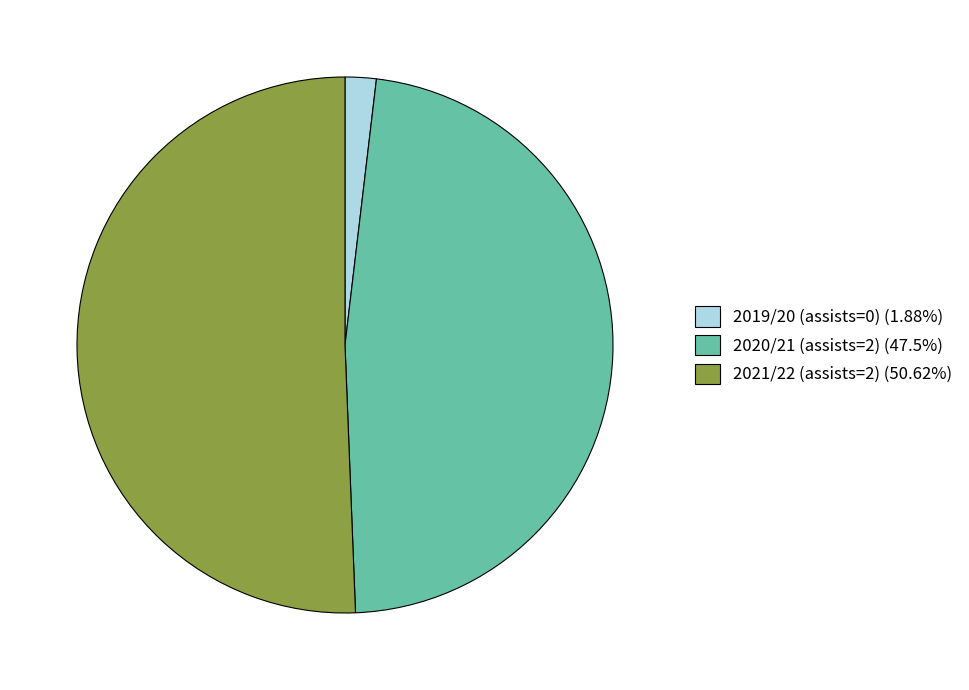

Combined, do 2019/20 (assists=0) (1.88%) and 2021/22 (assists=2) (50.62%) account for over 50%?

Yes